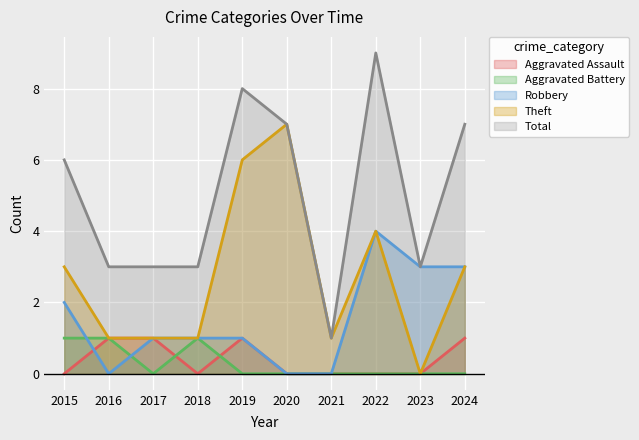

True or false: Aggravated Assault has a value of 1 at 2019.

True